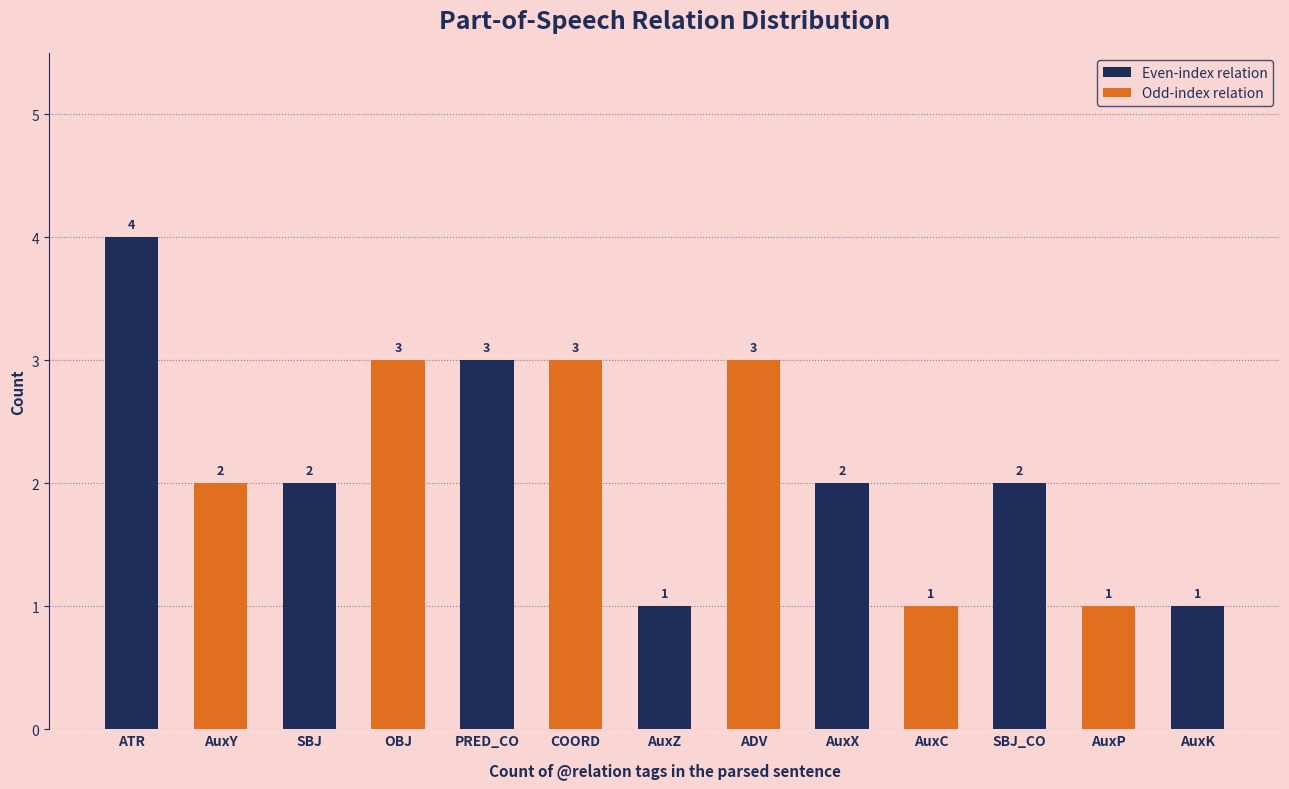

The value at PRED_CO is 2. True or false?

False